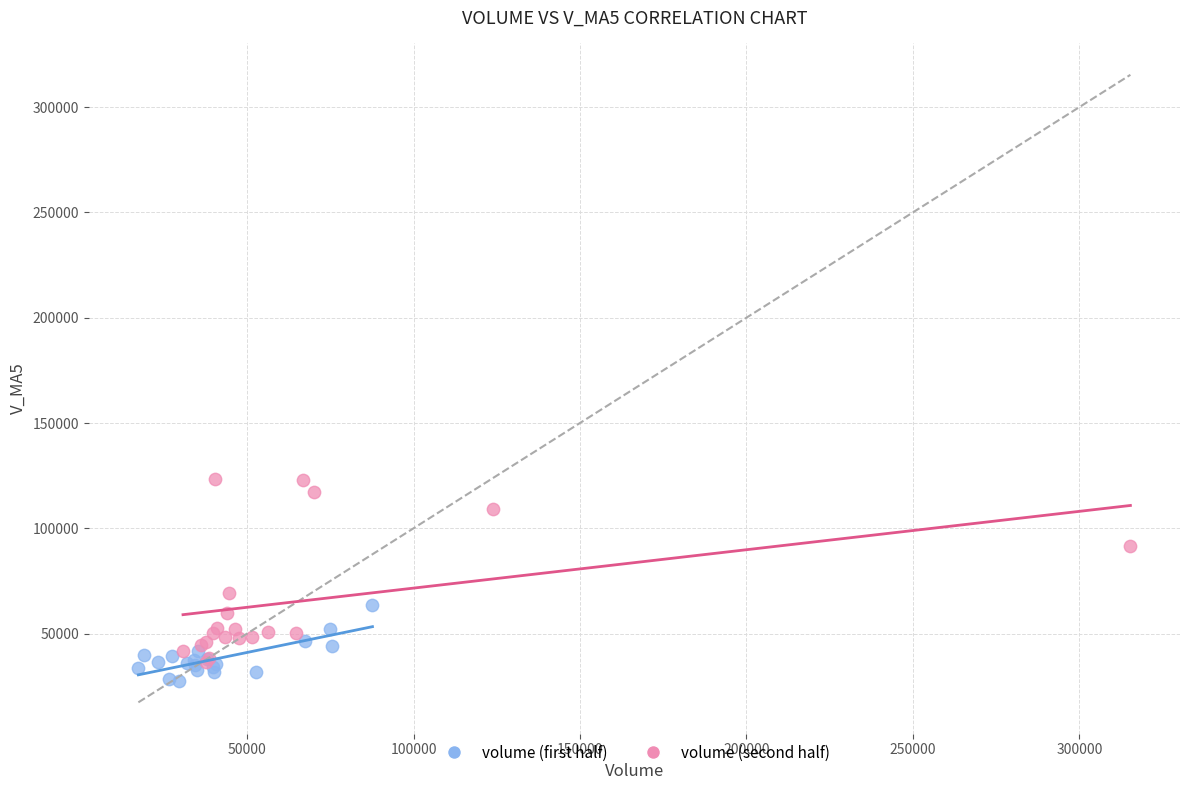

Which series has the widest spread of Y values?

volume (second half)